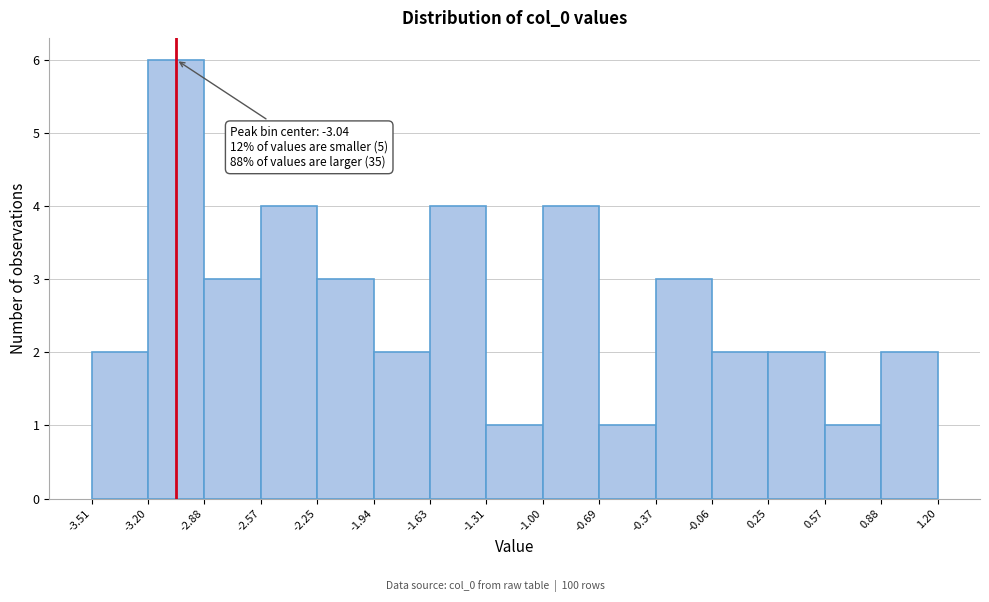

Which range on the x-axis has the tallest bar?

-3.20 to -2.88